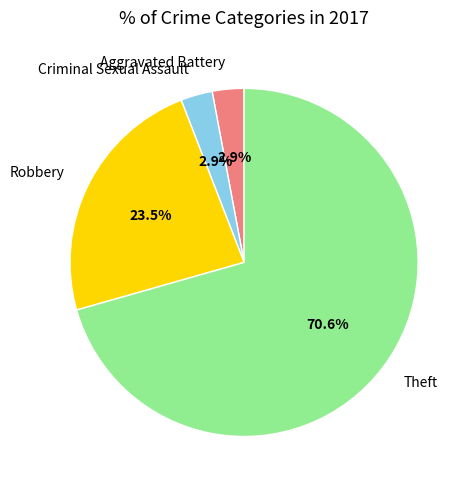

True or false: Aggravated Battery accounts for 14% of the total.

False